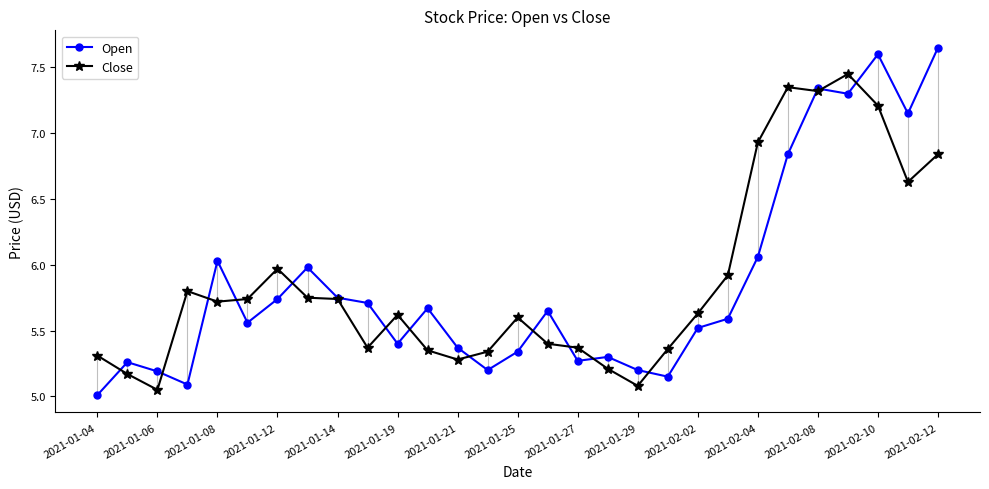

True or false: Close has more than 1 interior local peaks.

True